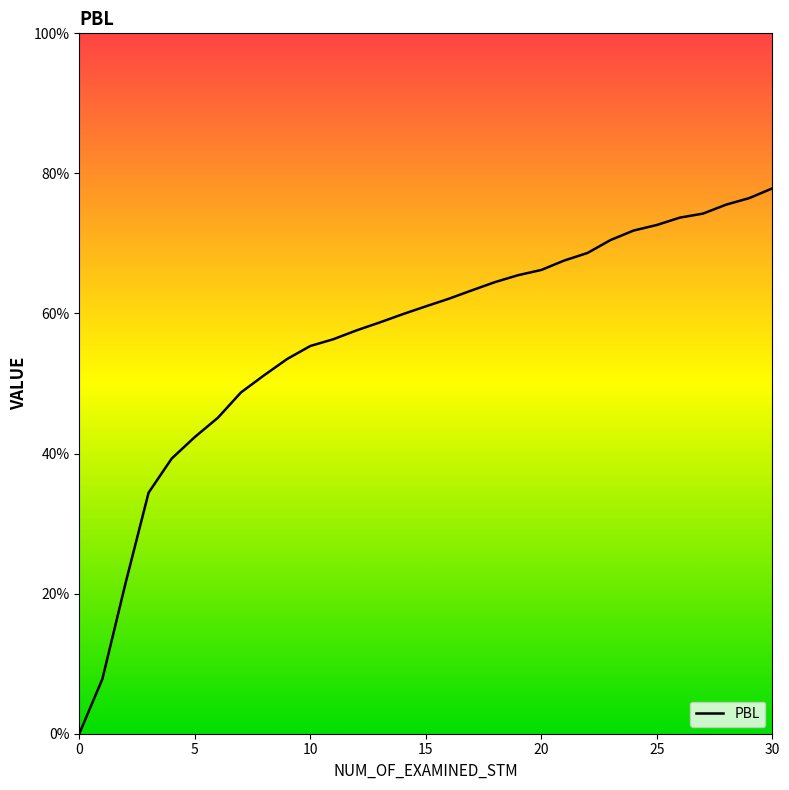

Is it true that the value at 21 is 0.2?

False